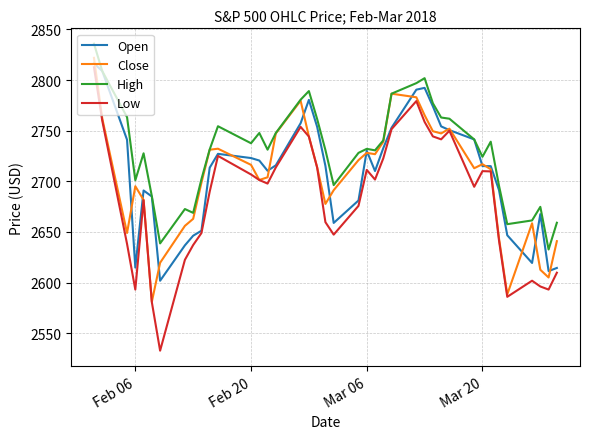

What is the smallest value displayed?

2532.7